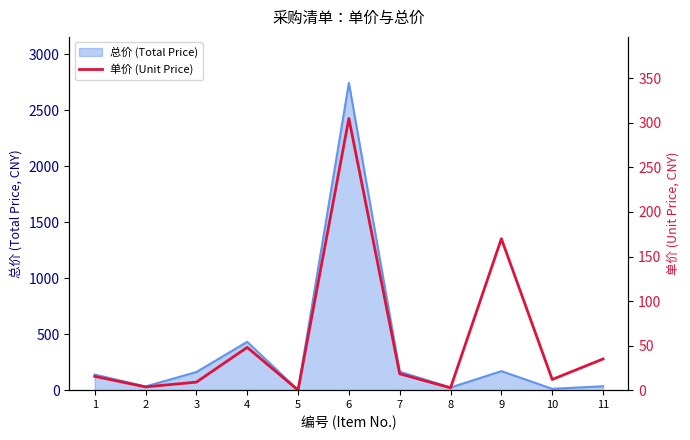

At which label does the data first exceed 15?

1